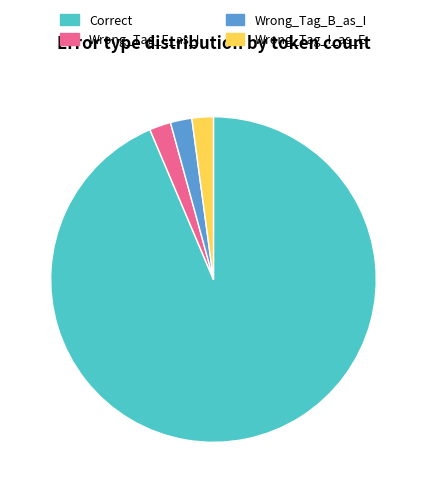

Which slice is the largest?

Correct